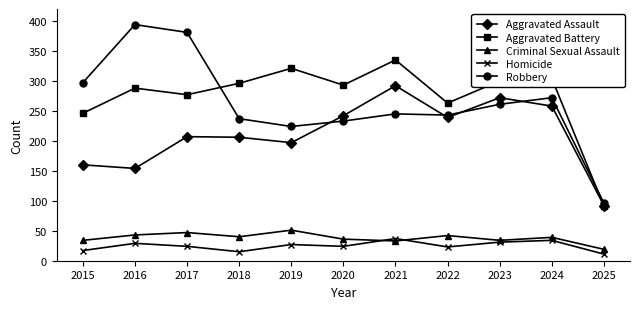

Where is Aggravated Assault nearest to the value 192?

2019